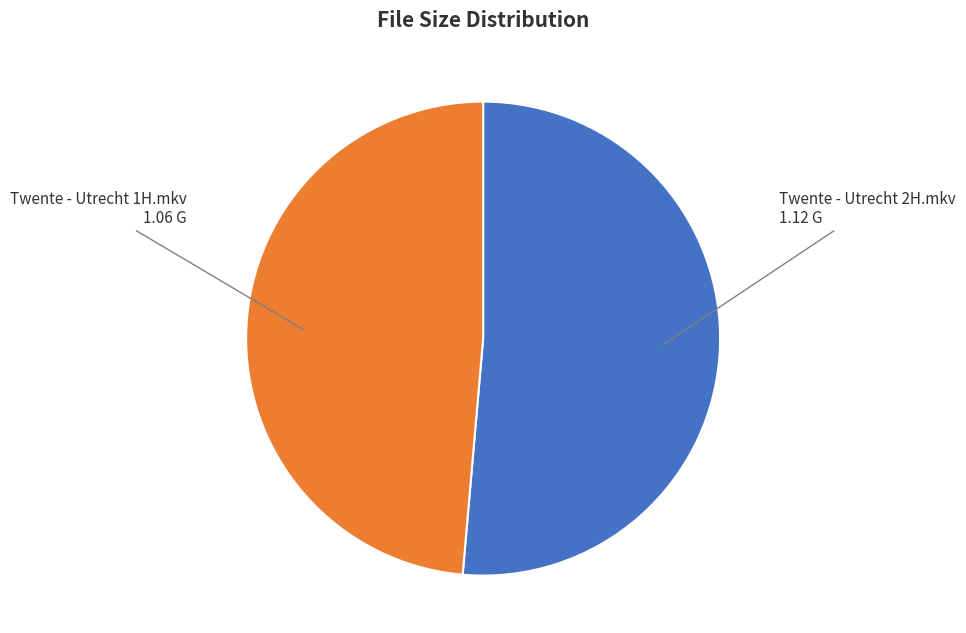

Is there any slice that represents more than half of the pie?

Yes